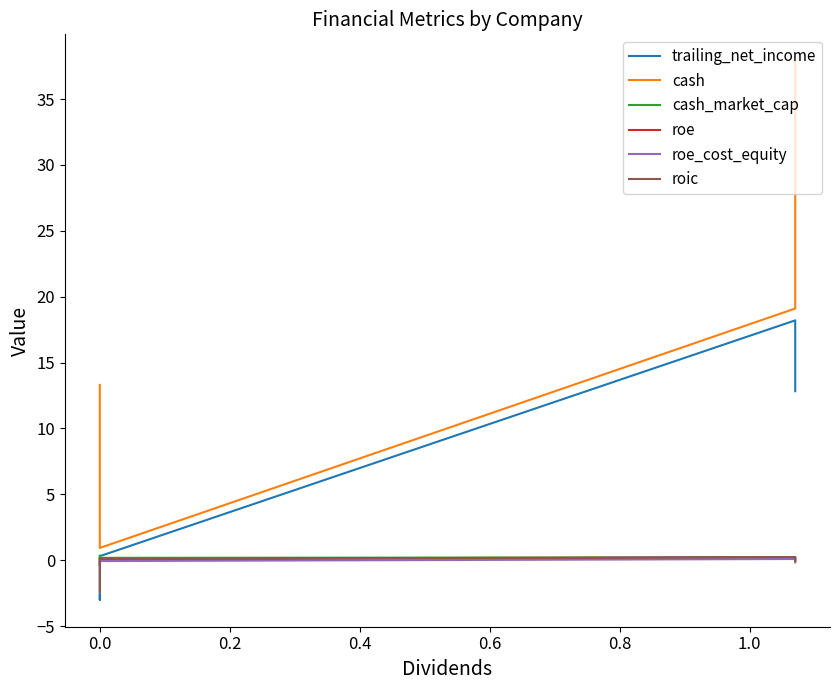

What are all the series names shown in the legend?

trailing_net_income, cash, cash_market_cap, roe, roe_cost_equity, roic